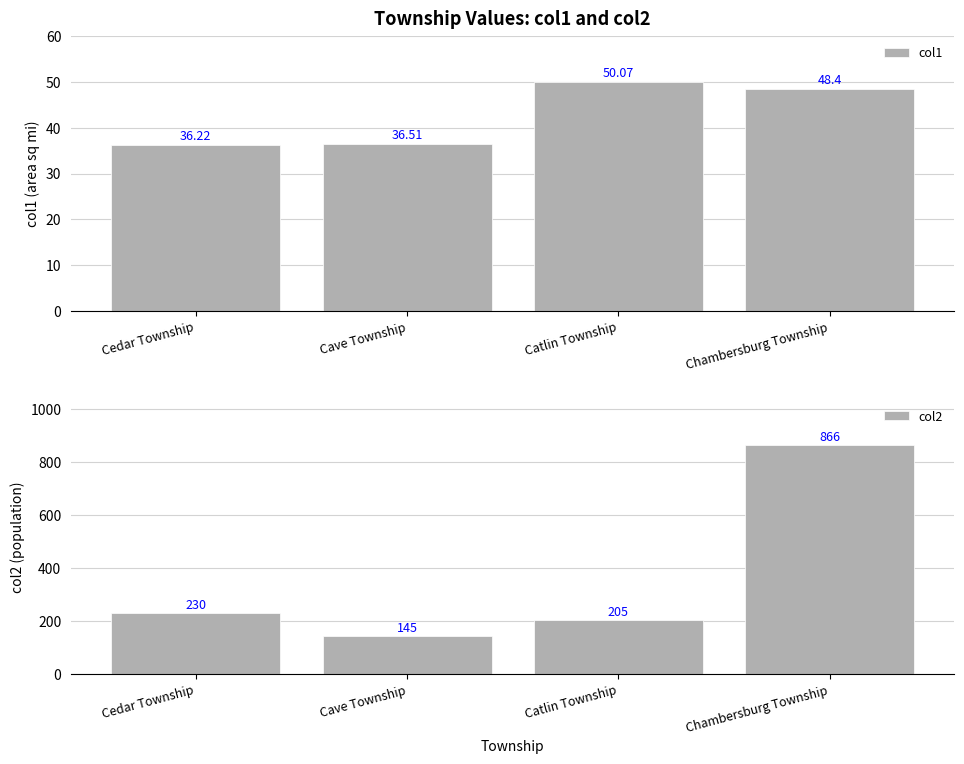

The col1 series shows 61.8 at Cedar Township. True or false?

False